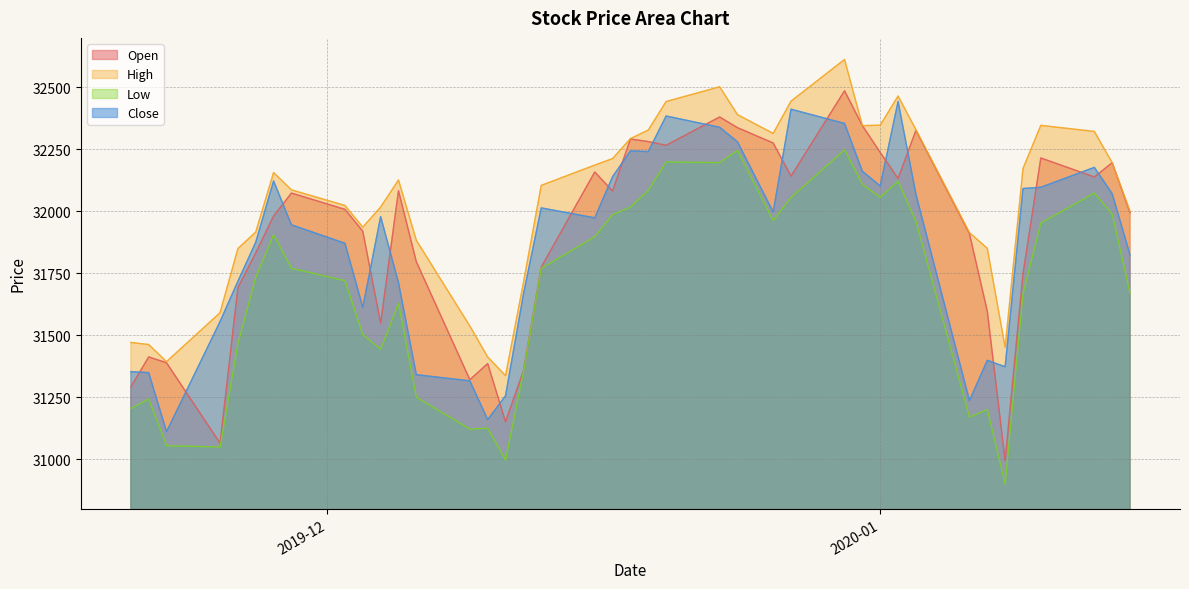

True or false: Low and Open cross at least once.

False